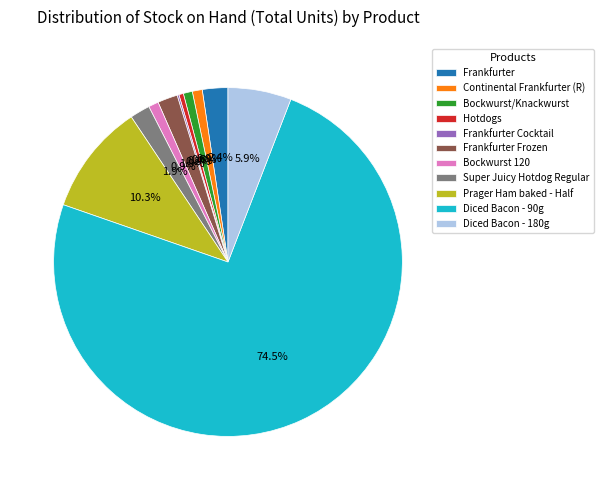

The Frankfurter slice represents 2% of the pie. True or false?

True